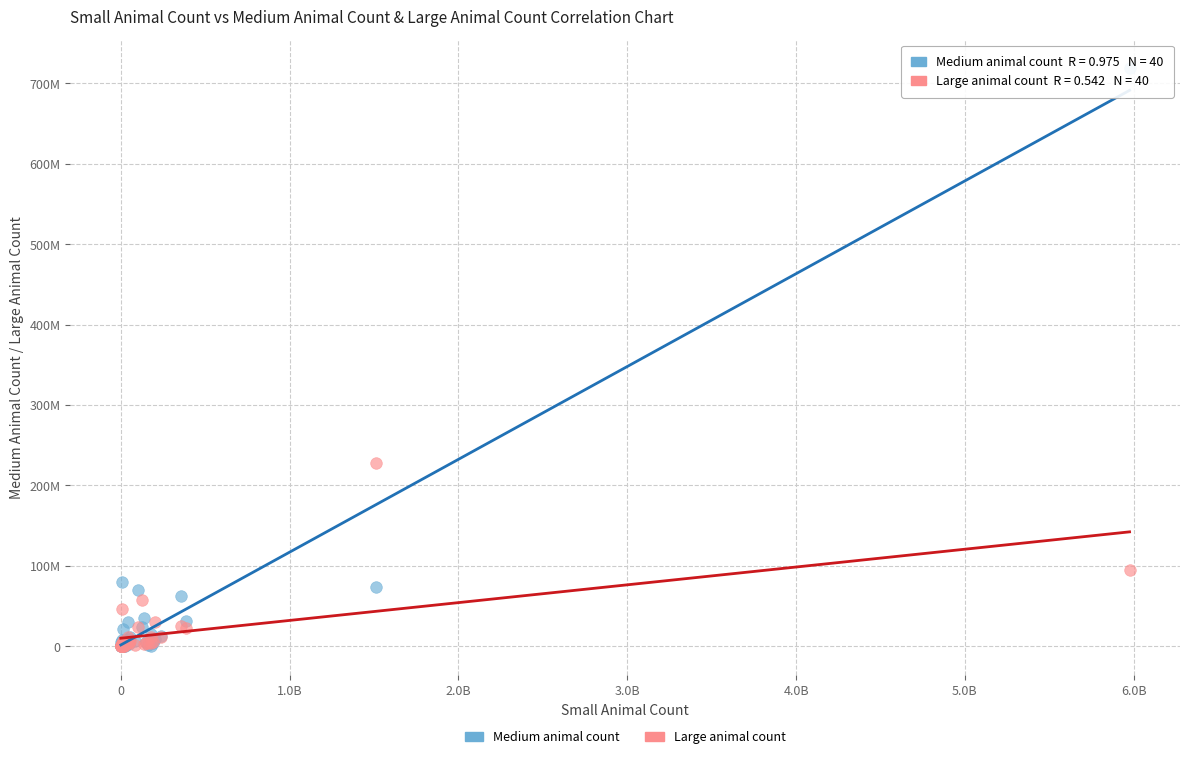

What are all the series names shown in the legend?

Medium animal count, Large animal count